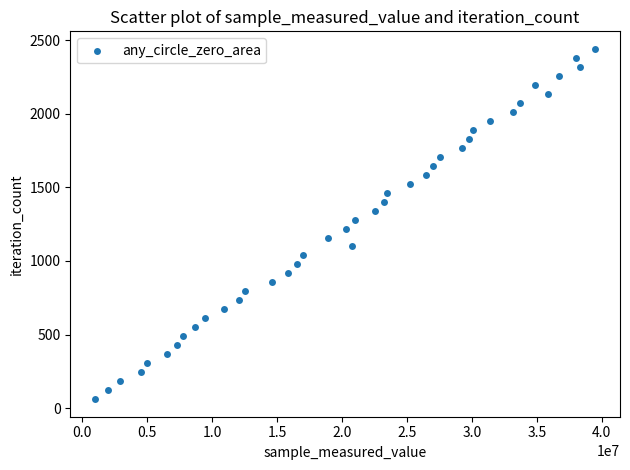

What is the range of X values (max minus min)?

38484664